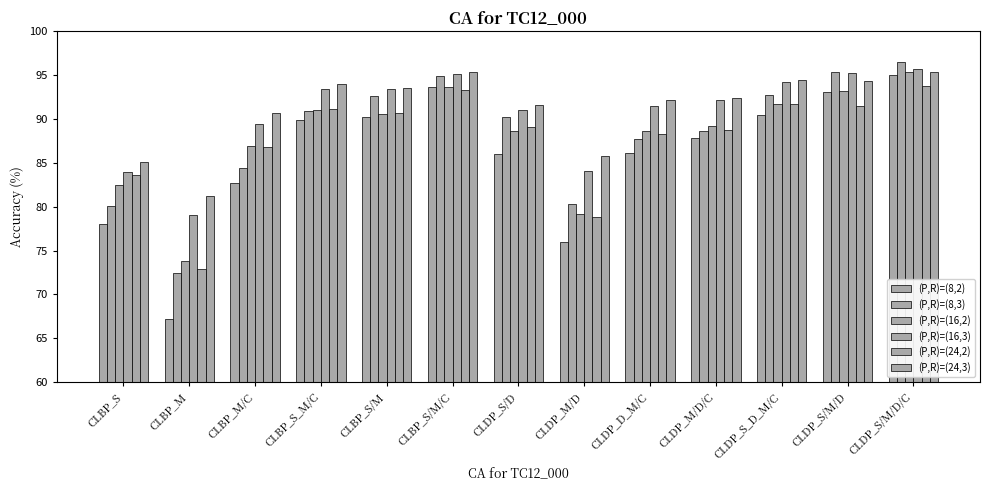

Which series changed the most between CLBP_S/M/C and CLDP_M/D/C?

(P,R)=(8,3)